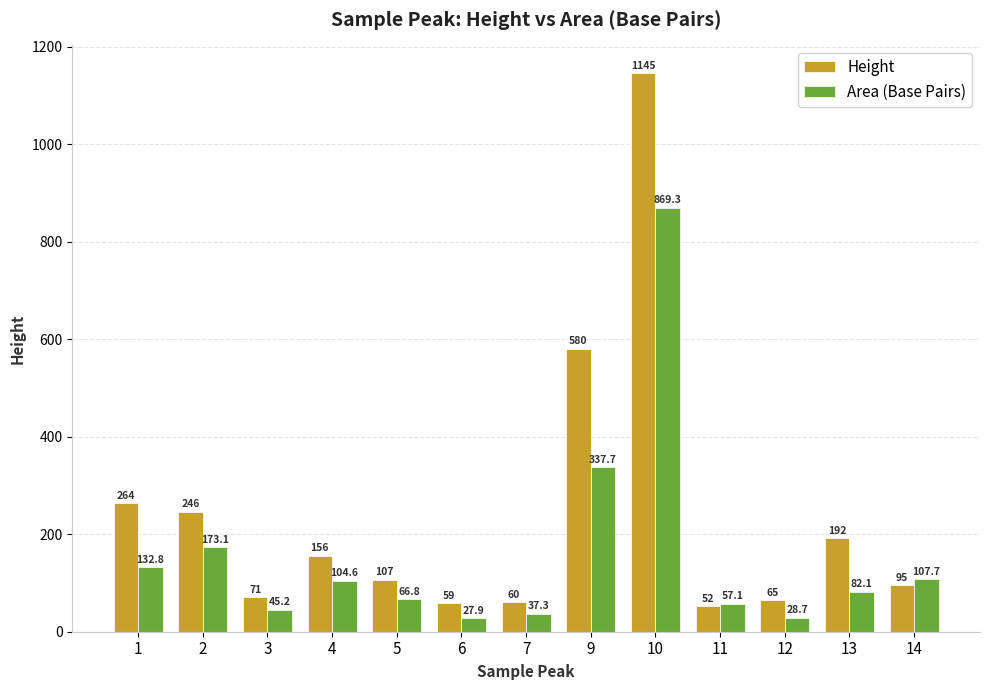

List the labels in order of Area (Base Pairs) value, smallest first.

6, 12, 7, 3, 11, 5, 13, 4, 14, 1, 2, 9, 10